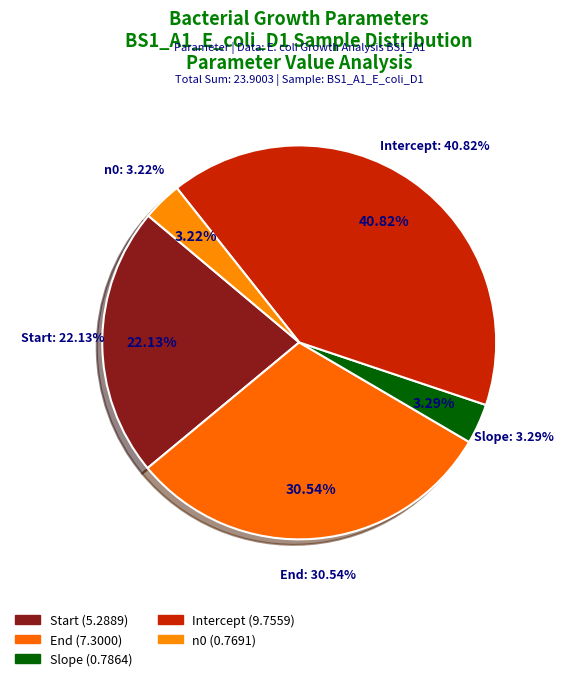

Is it true that n0 is 12% of the pie?

False